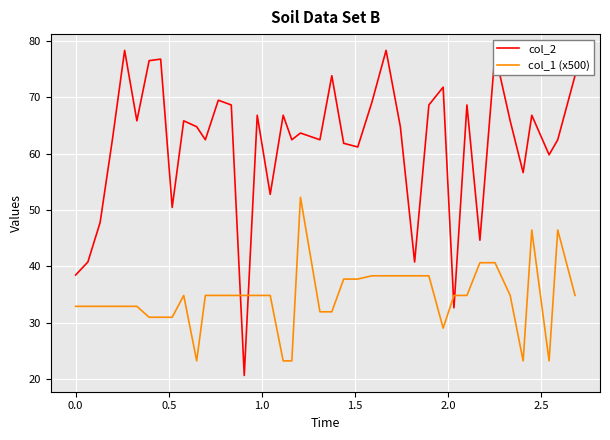

Reading right to left, extract all data points from this chart.

col_2: 73.8	62.5	59.8	66.8	56.6	65.8	77.8	44.6	68.6	32.6	71.8	68.6	40.8	64.8	78.3	69.1	61.2	61.8	73.8	62.5	63.6	62.5	66.8	52.8	66.8	20.6	68.6	69.5	62.5	64.8	65.8	50.5	76.8	76.5	65.8	78.3	62.5	47.8	40.8	38.5
col_1 (x500): 34.8	46.4	23.2	46.4	23.2	34.8	40.6	40.6	34.8	34.8	29.0	38.3	38.3	38.3	38.3	38.3	37.7	37.7	31.9	31.9	52.2	23.2	23.2	34.8	34.8	34.8	34.8	34.8	34.8	23.2	34.8	31.0	31.0	31.0	32.9	32.9	32.9	32.9	32.9	32.9